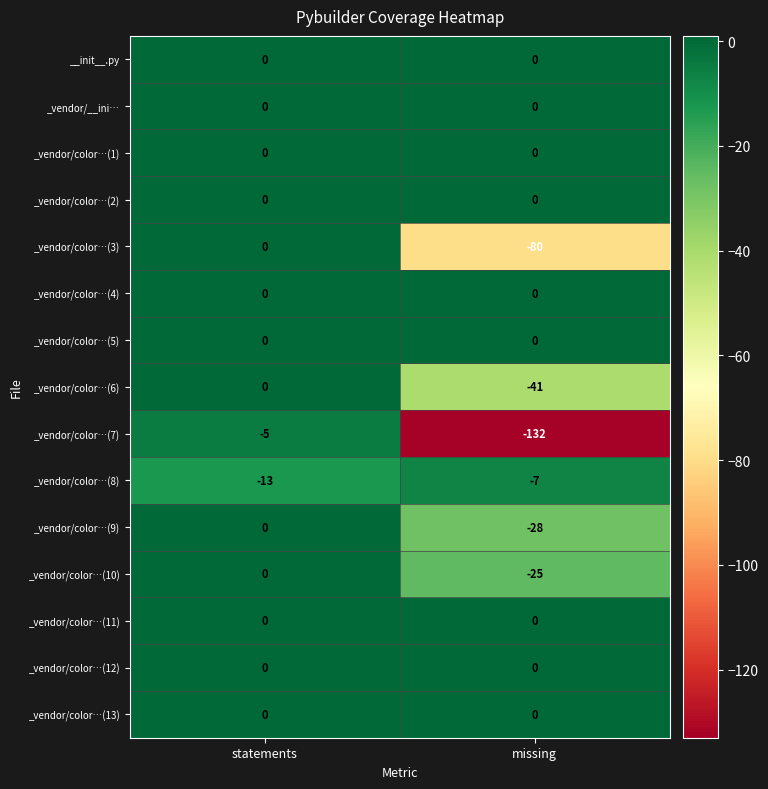

How many distinct data groups are displayed?

15